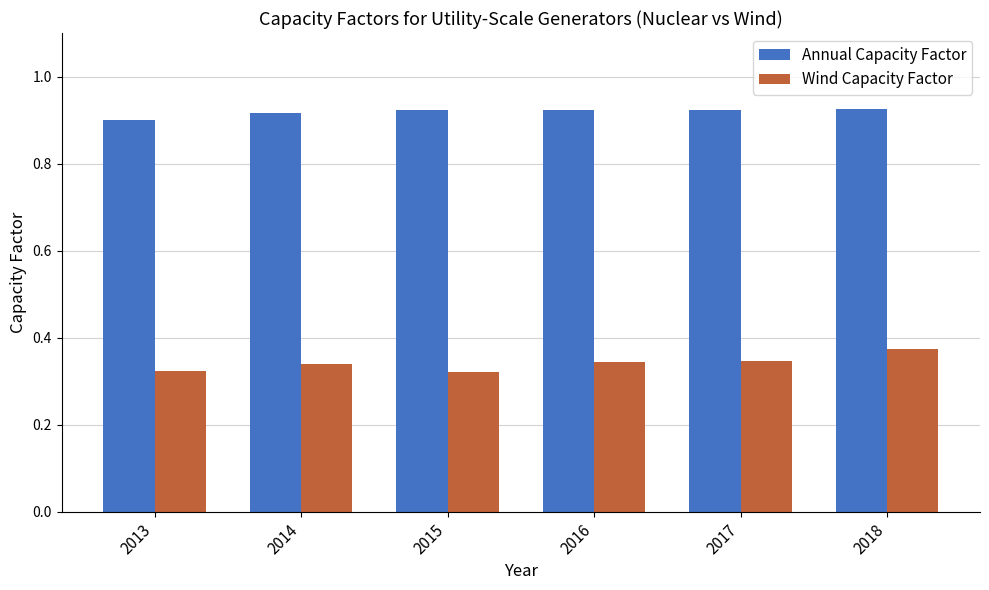

Rank the series at 2013 from highest to lowest value.

Annual Capacity Factor, Wind Capacity Factor